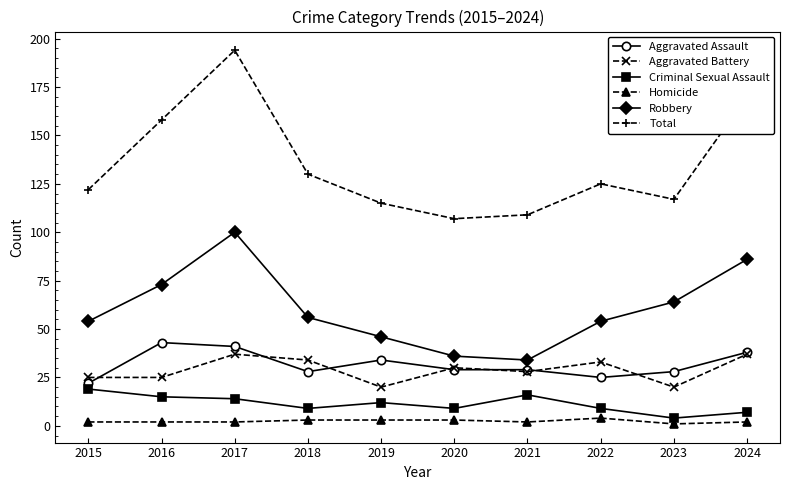

What is the difference between the highest and lowest values at 2019?

112